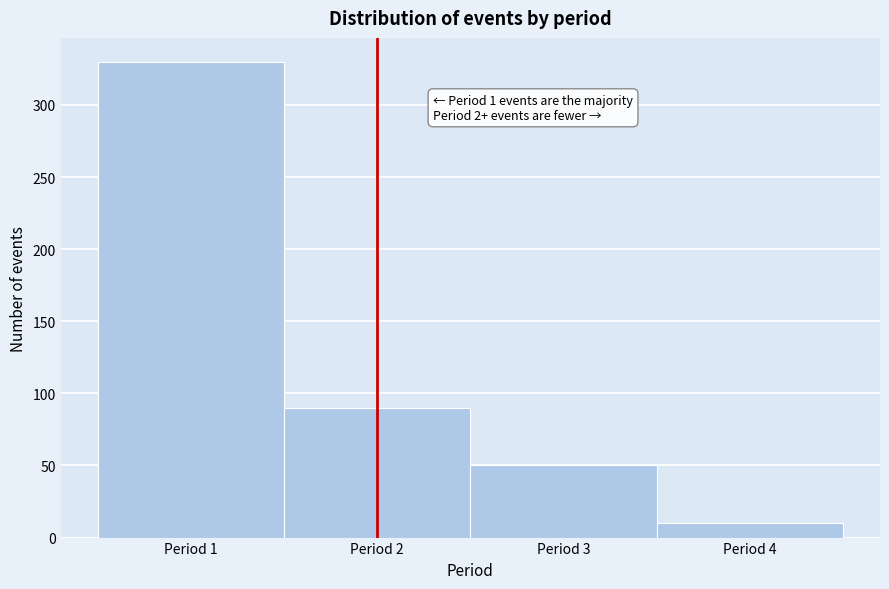

Which range on the x-axis has the tallest bar?

0.5 to 1.5